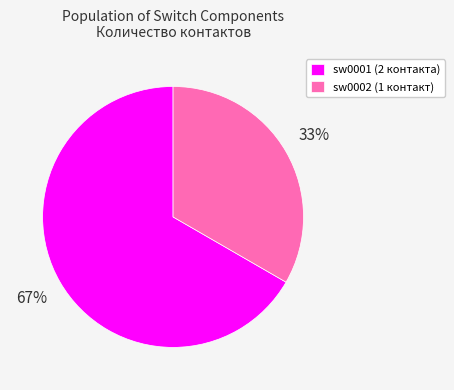

To the nearest percent, what is the average slice percentage?

50%